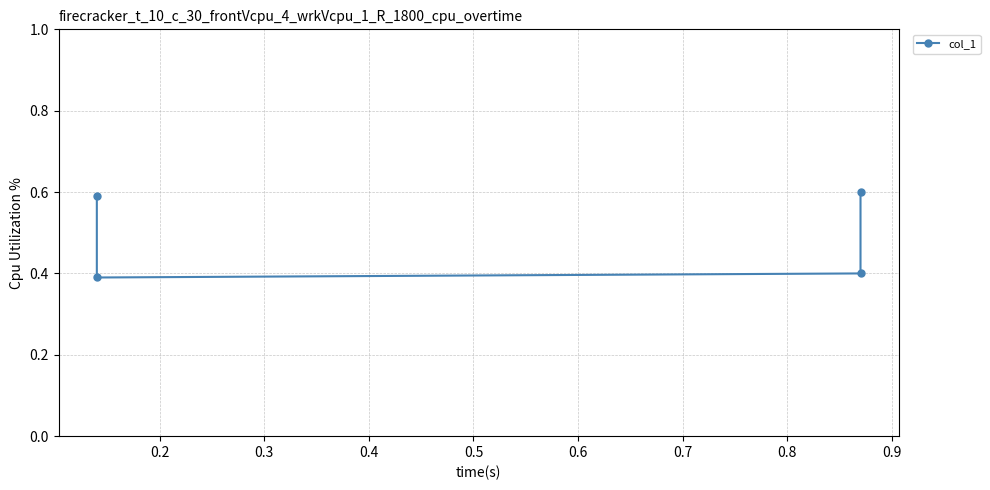

The chart shows a value of 0.9 at 0.4. True or false?

False